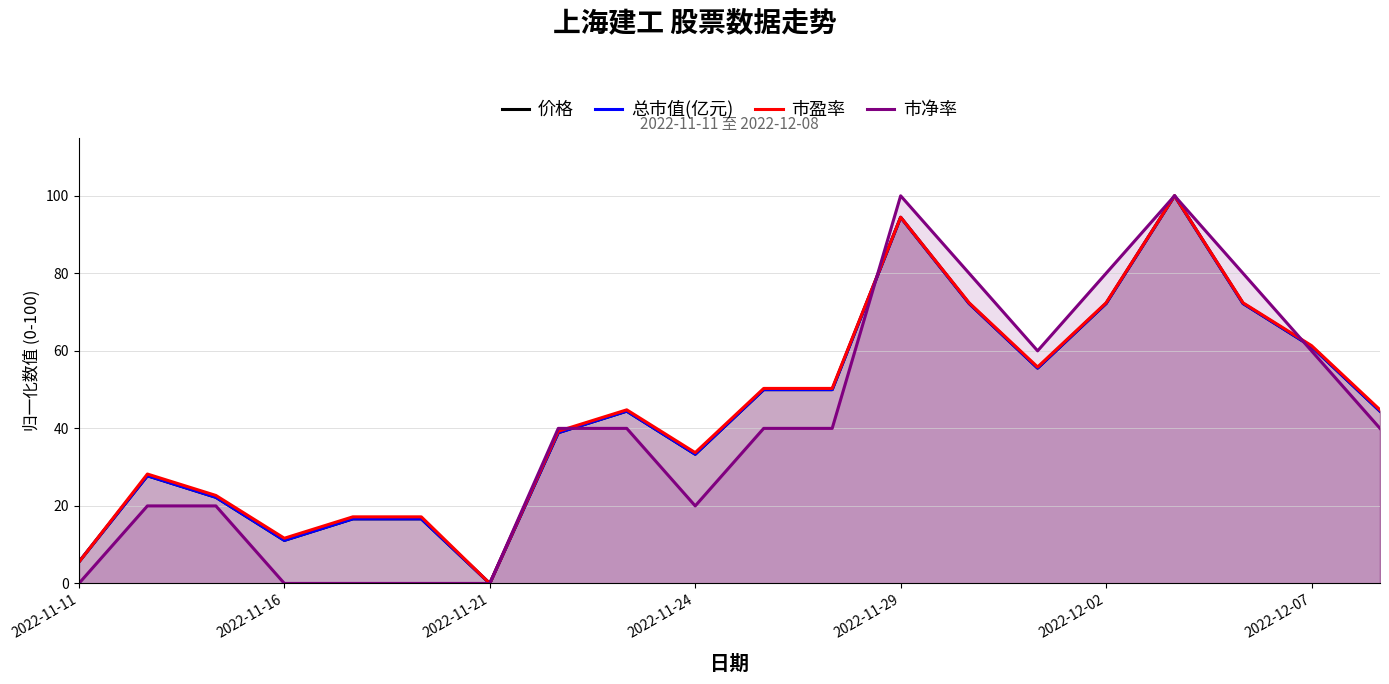

In 市盈率, how many points are higher than both neighbors (excluding endpoints)?

4